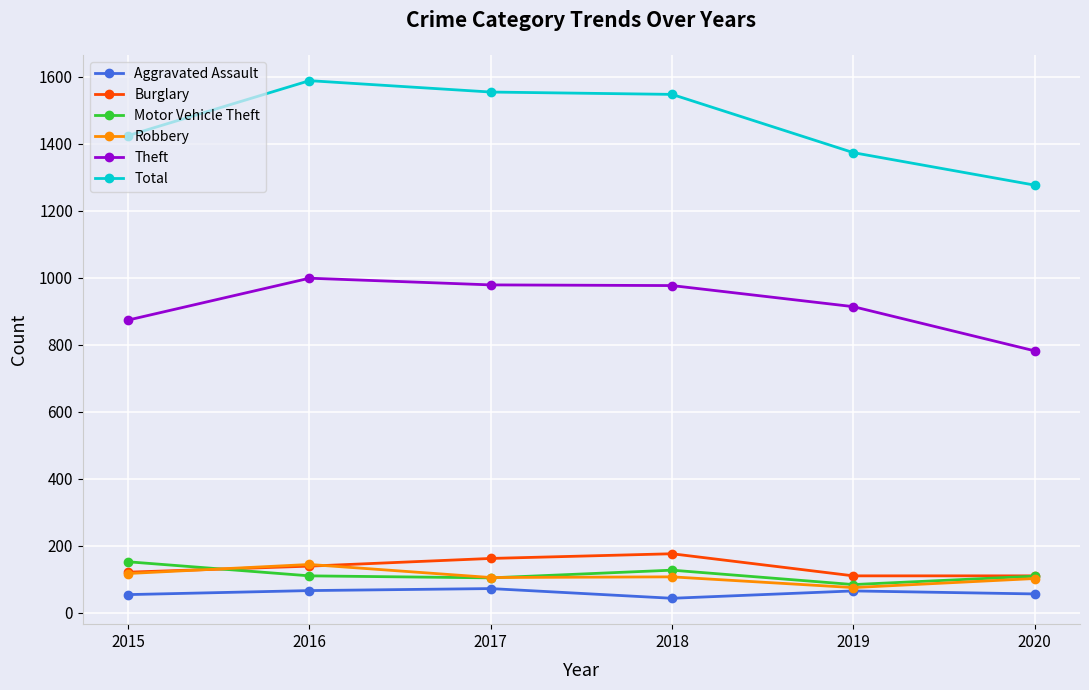

Read the Total value at 2019.

1374